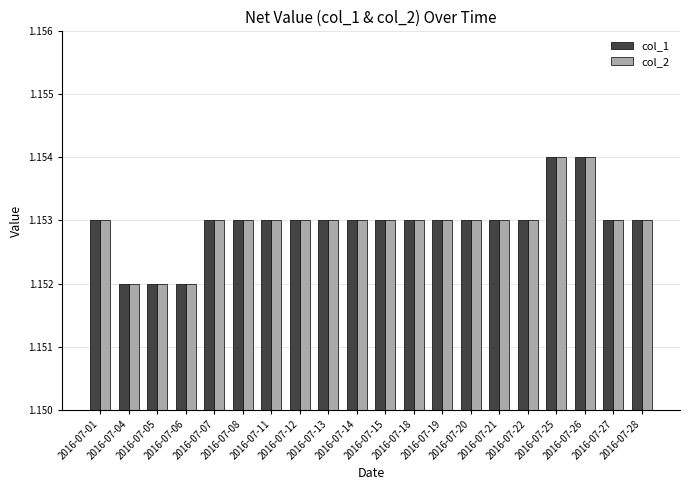

Count the col_2 values in the range 1 to 2.

20